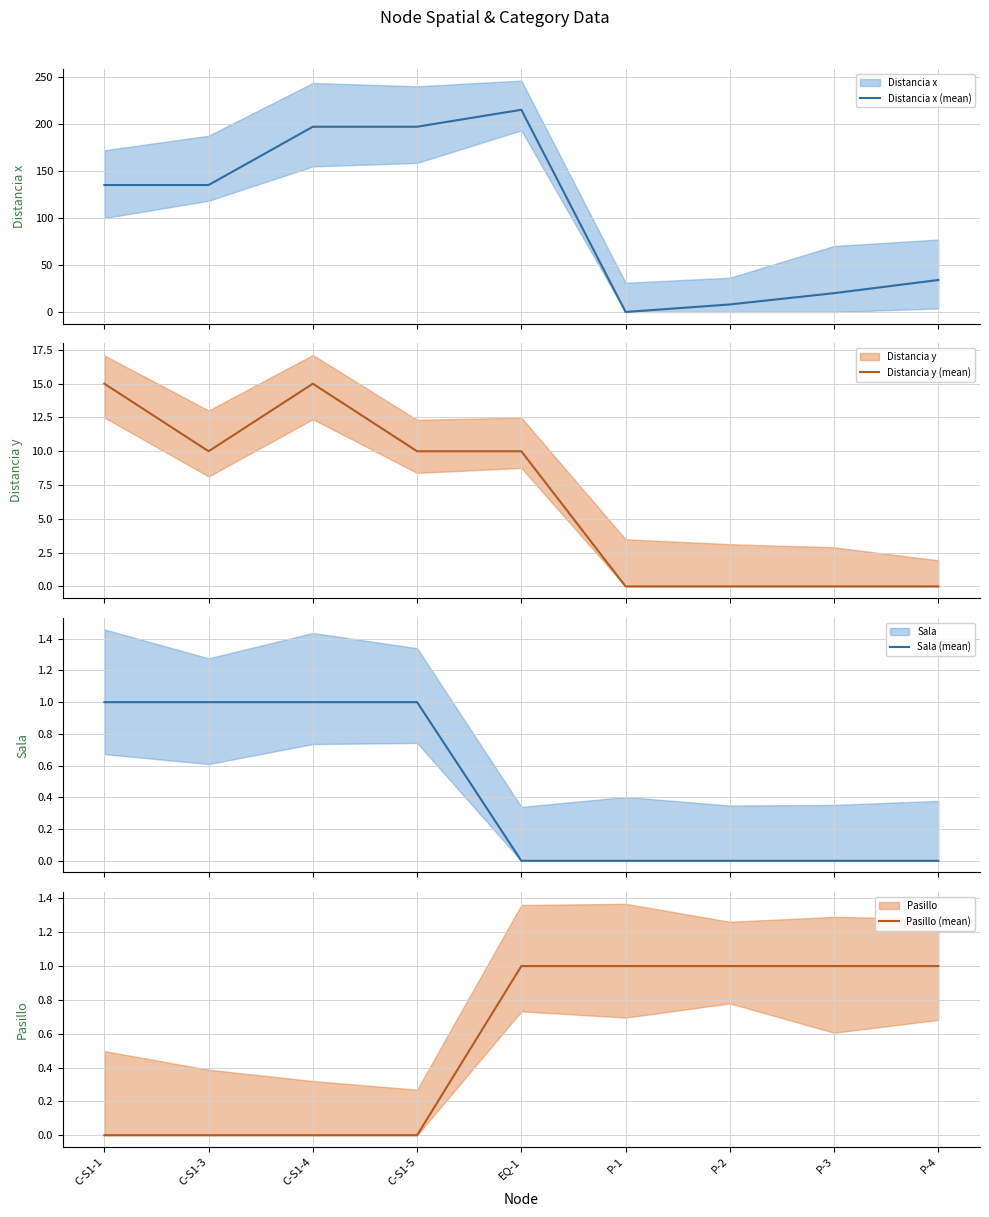

True or false: Distancia x (mean) has a value of 33 at P-3.

False